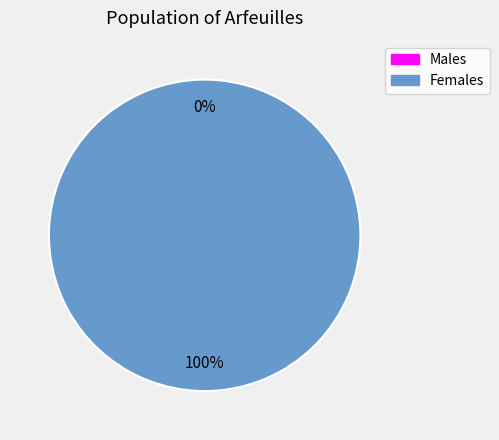

Rank the categories by value from lowest to highest.

0, 1